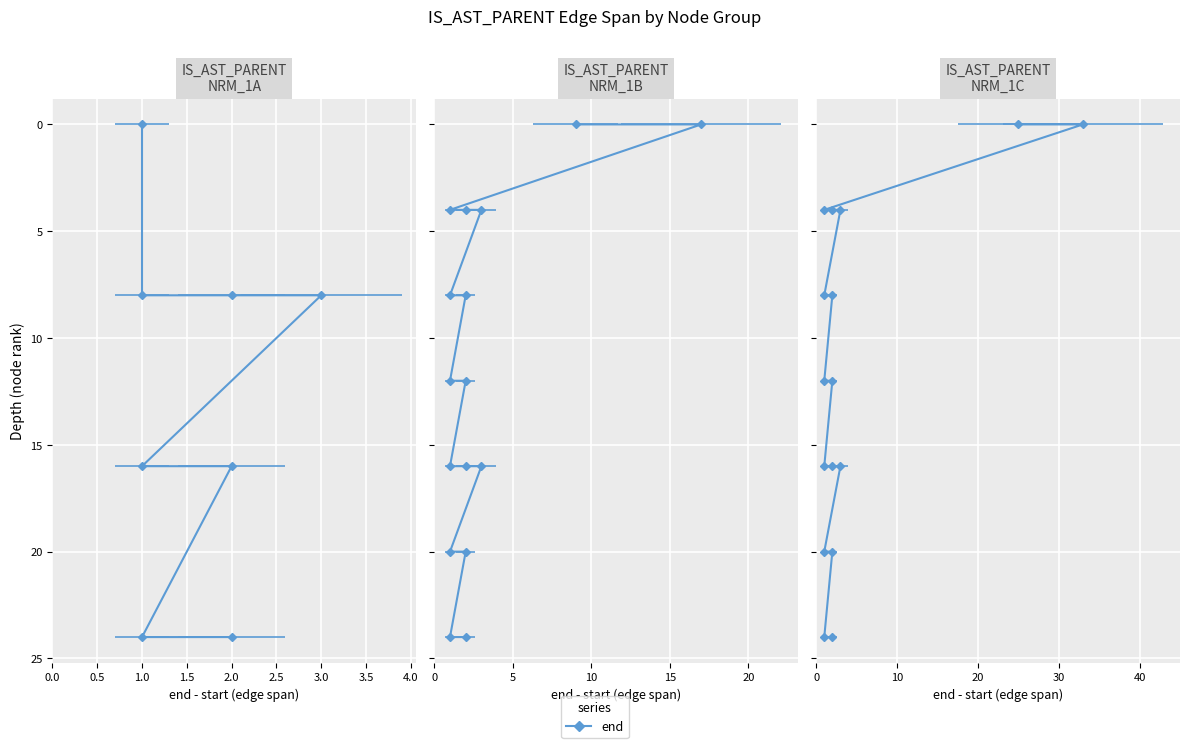

What is the value of the 7th point from the left?

16